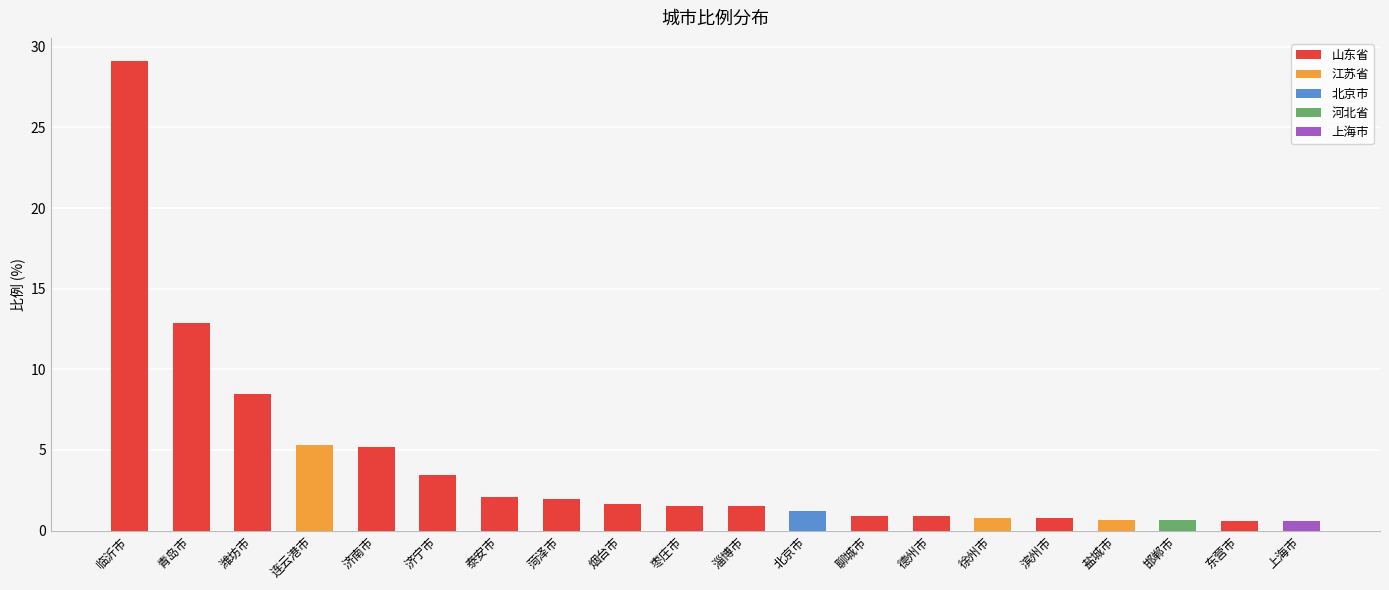

What is the label of the 15th bar from the right?

济宁市